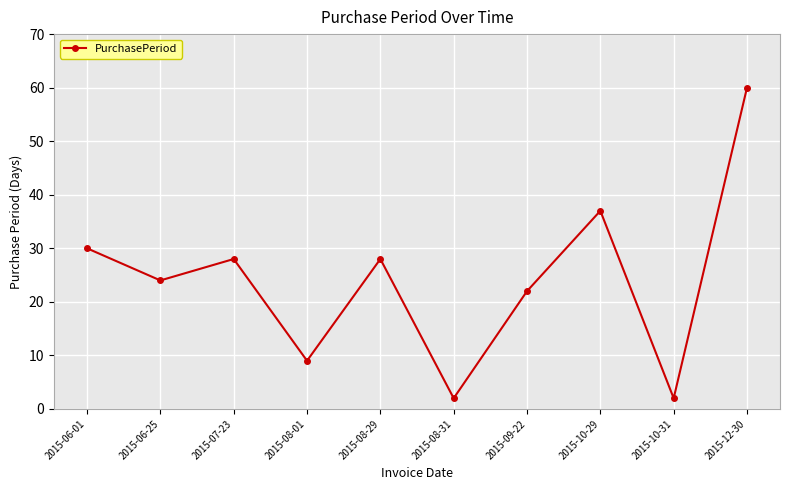

How many values are below 28?

5